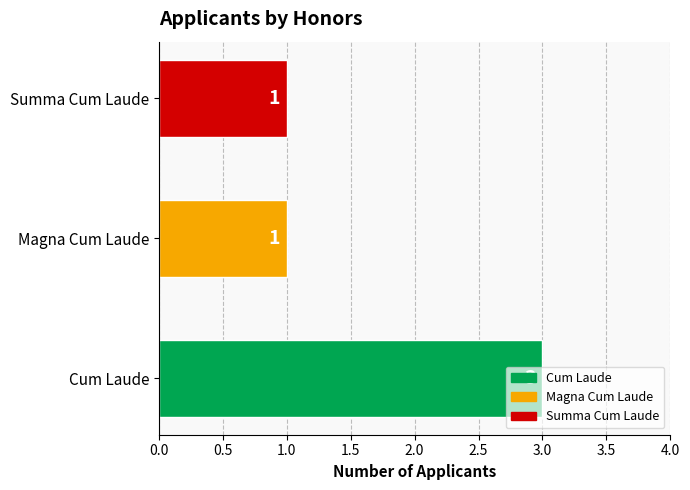

Approximately how many times larger is the value at Summa Cum Laude compared to Cum Laude?

0.3